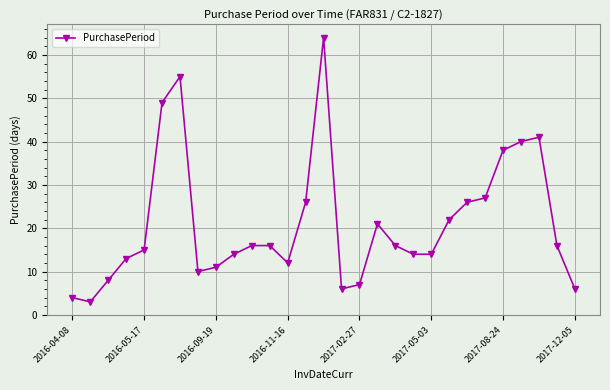

What is the average value?

21